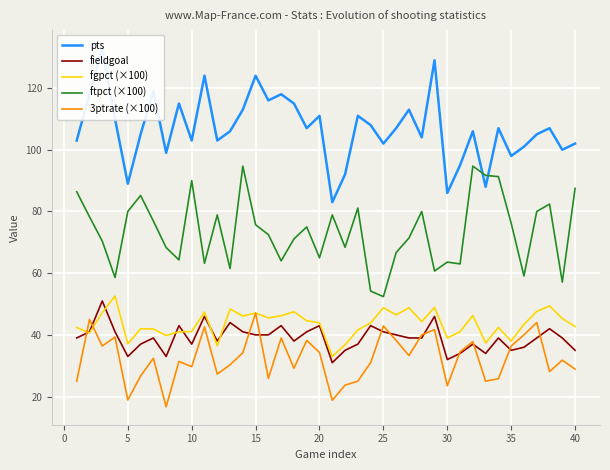

True or false: fieldgoal and ftpct (×100) intersect in this chart.

False